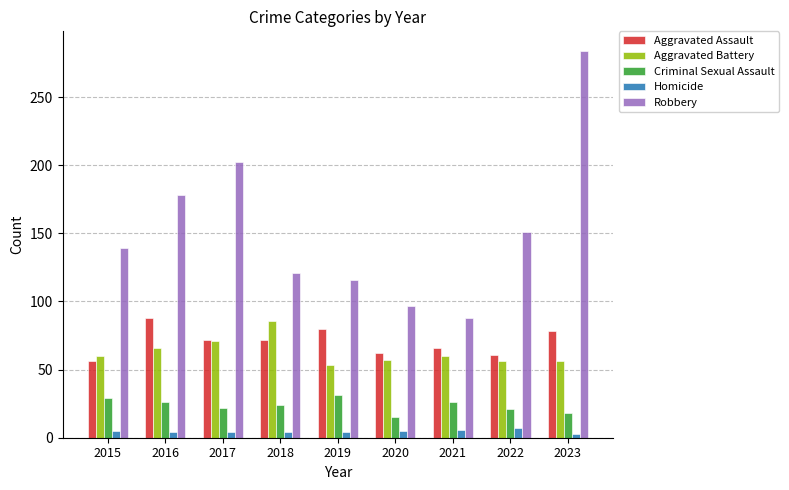

Which series has the widest spread of values?

Robbery